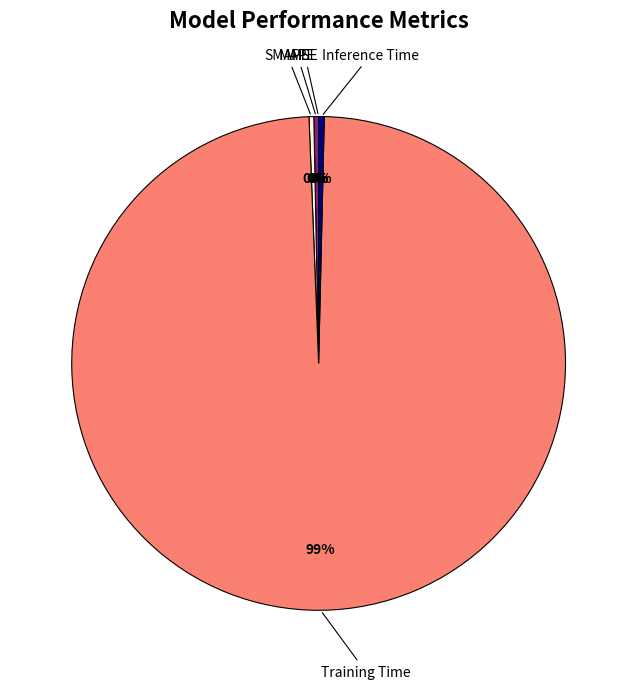

Which has a higher value, Training Time or SMAPE?

Training Time